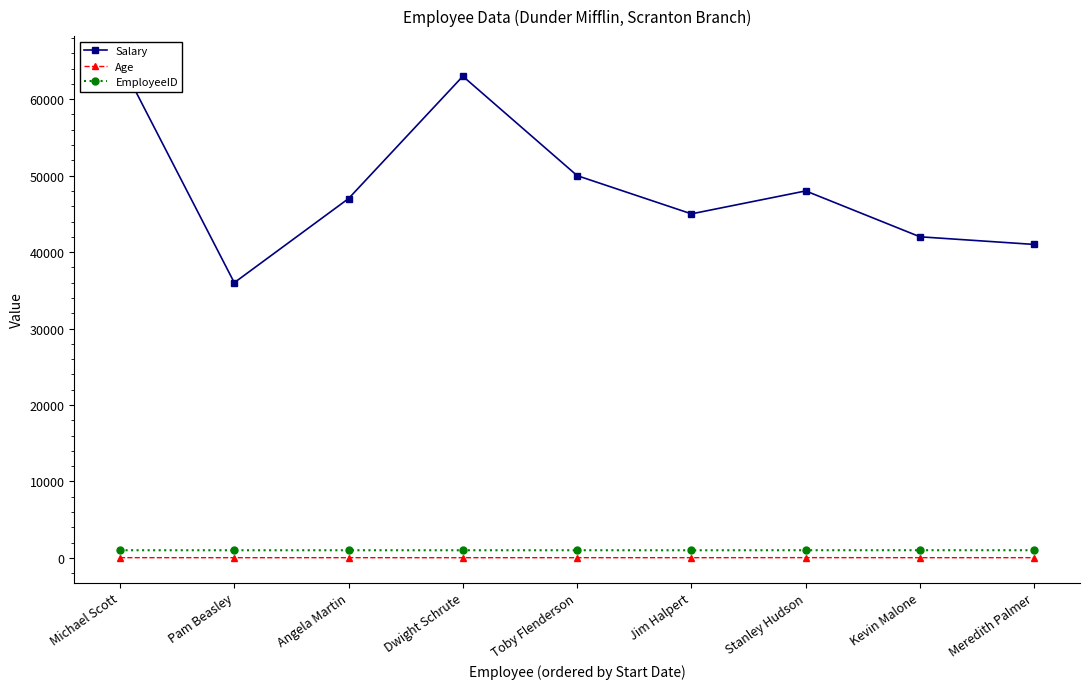

Between Stanley Hudson and Dwight Schrute, which is larger?

Dwight Schrute